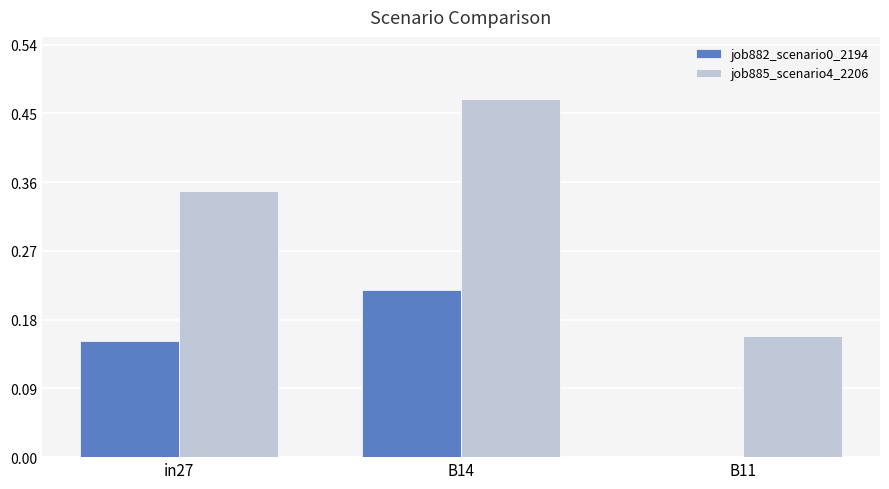

Which series has the largest total across all categories?

job885_scenario4_2206